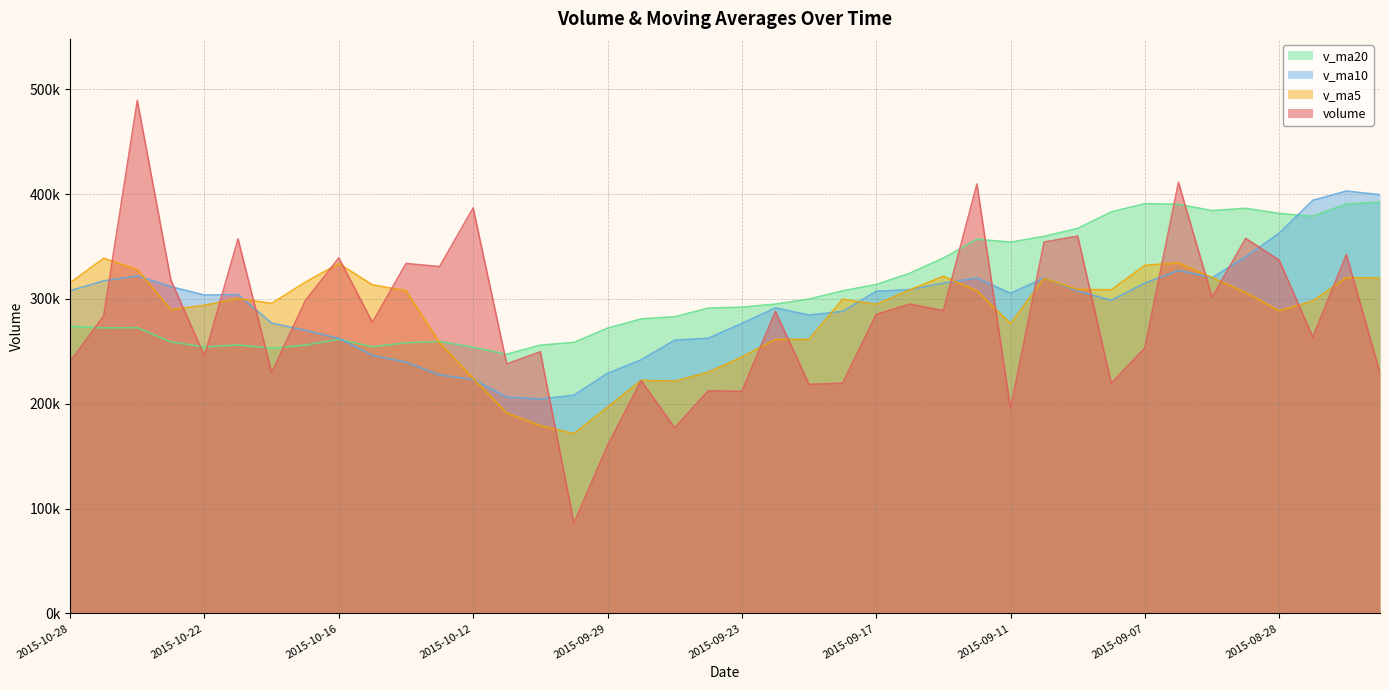

Count the number of categories in the chart.

40